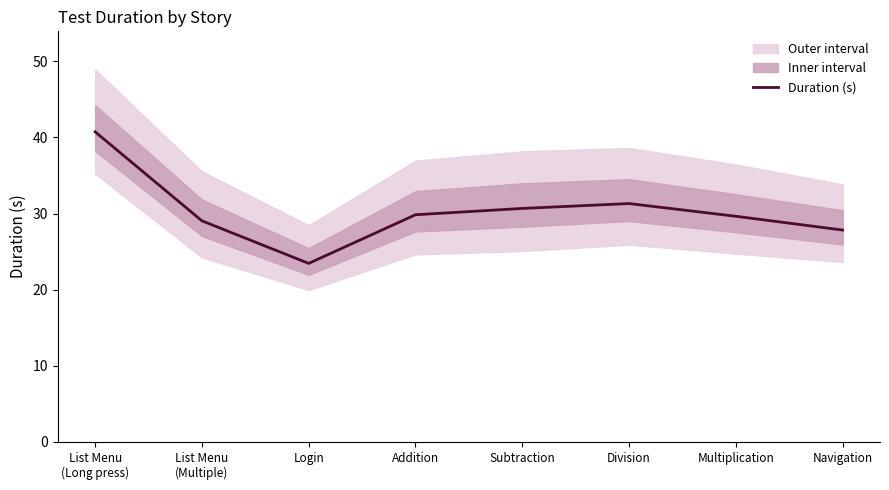

What is the approximate value at Multiplication?

29.6